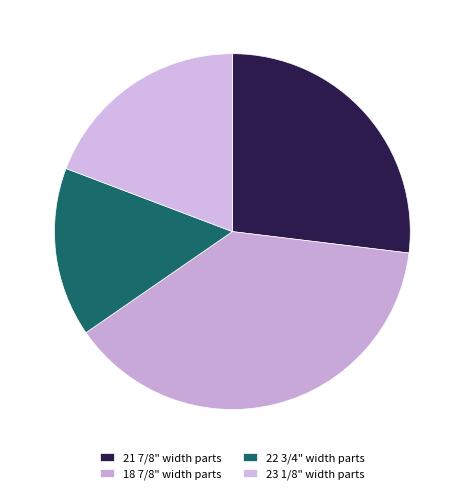

How many slices are in this pie chart?

4